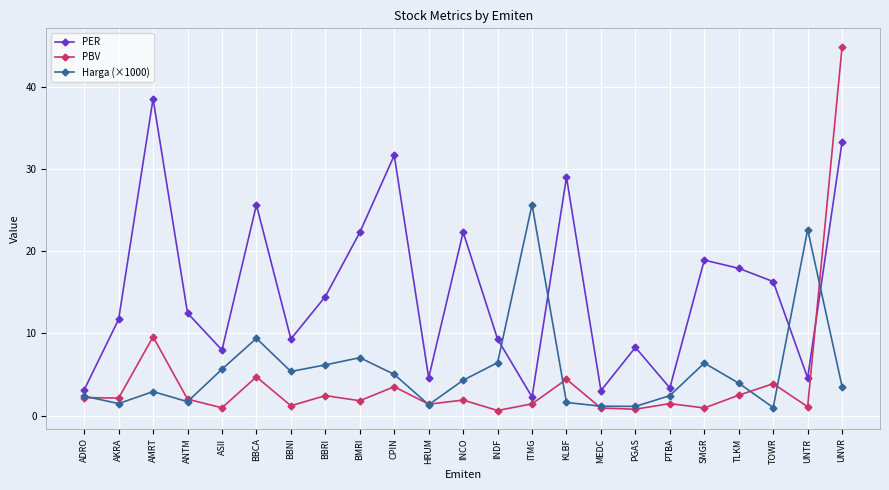

How many series are shown in this chart?

3